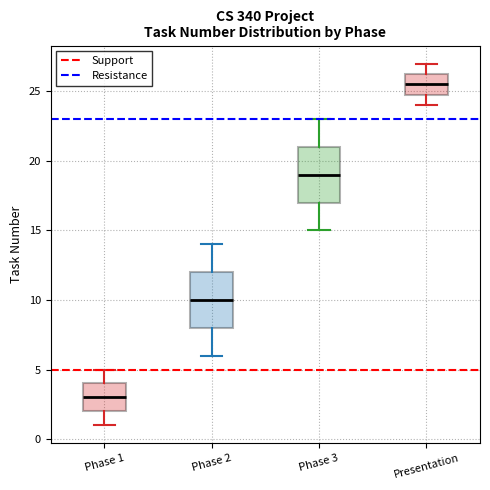

Reading left to right, read every box against the y-axis: the position of its median line, the range the box covers, and the ends of its whiskers. The values are not printed on the chart, so give them approximately, as read against the axis.

Phase 1: median 3.0, box 2.0 to 4.0, whiskers 1.0 to 5.0
Phase 2: median 10.0, box 8.0 to 12.0, whiskers 6.0 to 14.0
Phase 3: median 19.0, box 17.0 to 21.0, whiskers 15.0 to 23.0
Presentation: median 25.5, box 25.0 to 26.5, whiskers 24.0 to 27.0